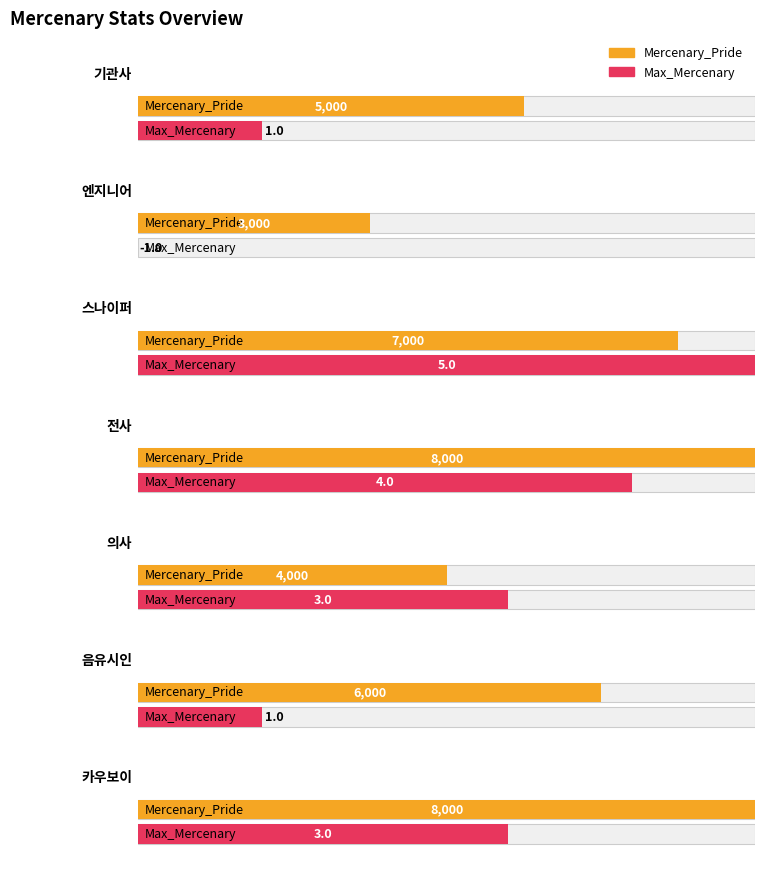

Are the bars grouped side by side (vs. stacked)?

Yes